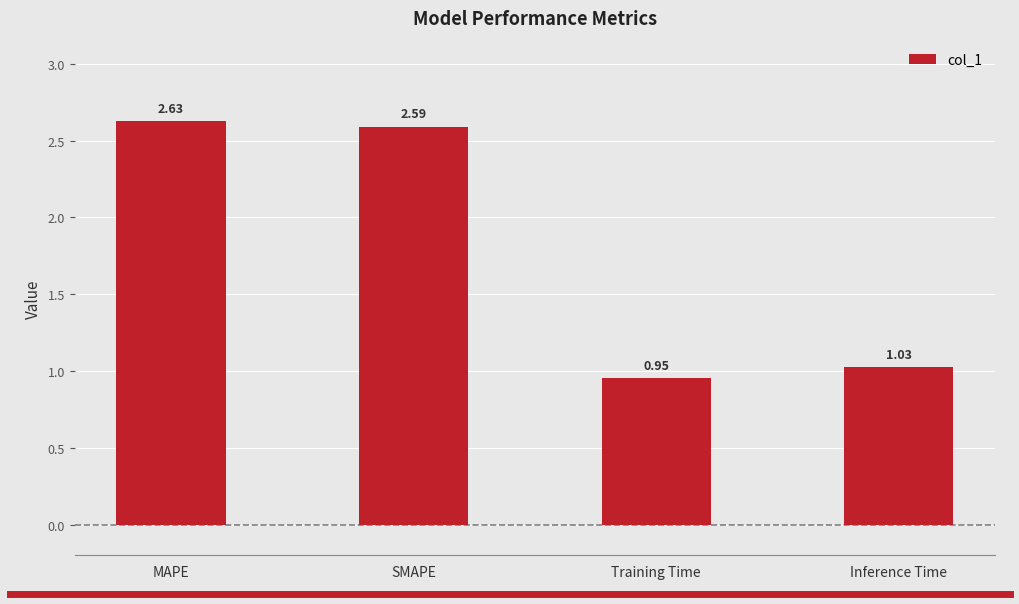

What is the label of the 3rd bar from the right?

SMAPE